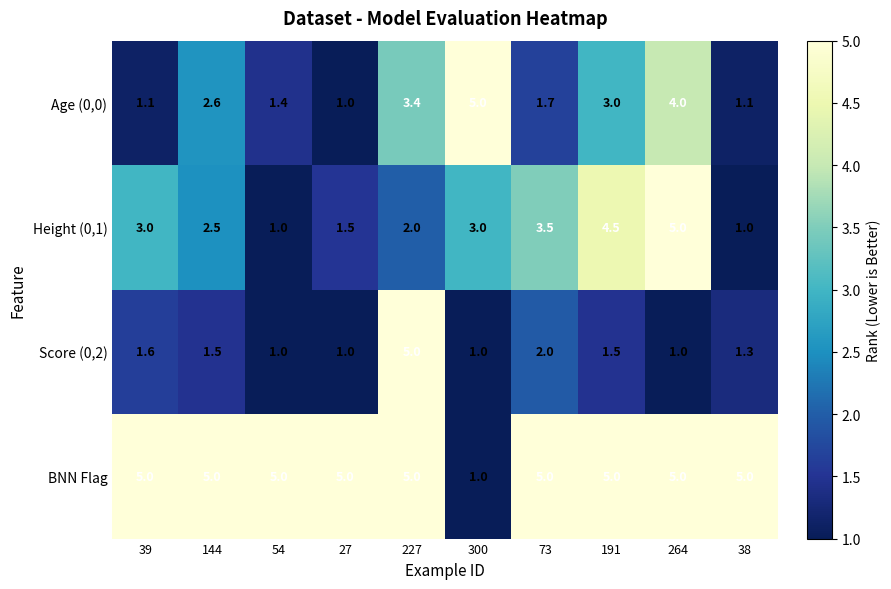

Count the BNN Flag values in the range 5 to 6.

9